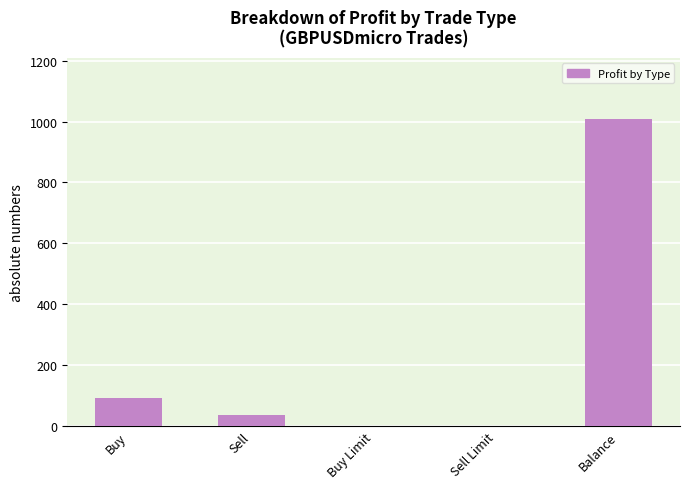

Between Sell and Balance, which is larger?

Balance